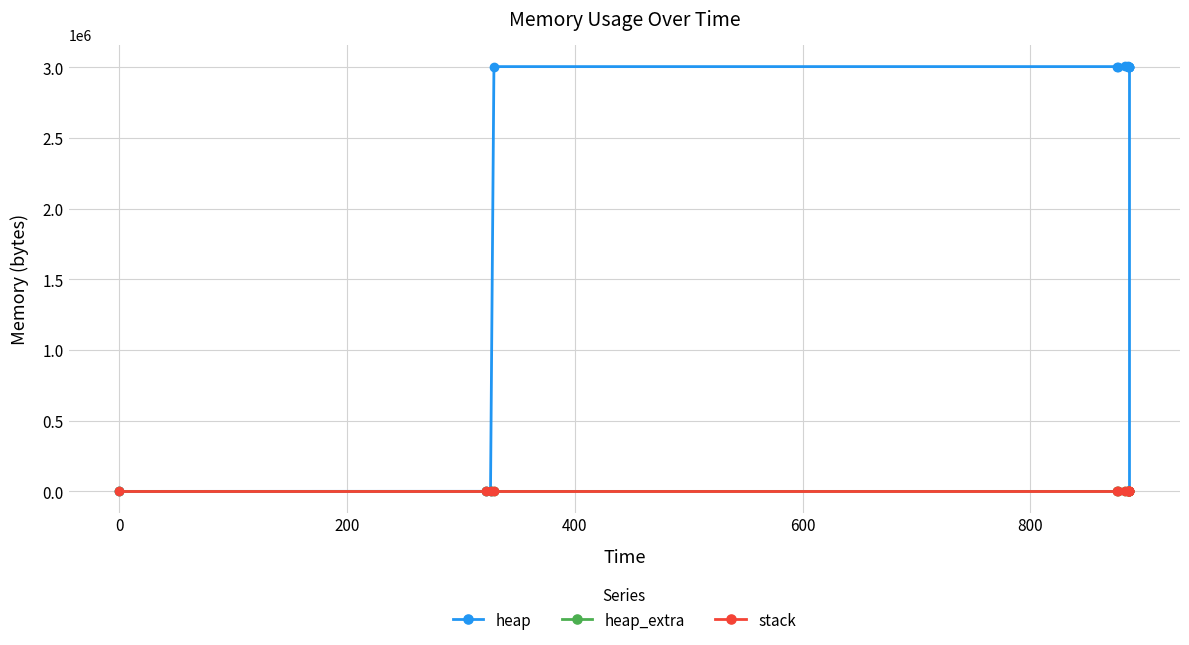

How many data points does each series have?

14